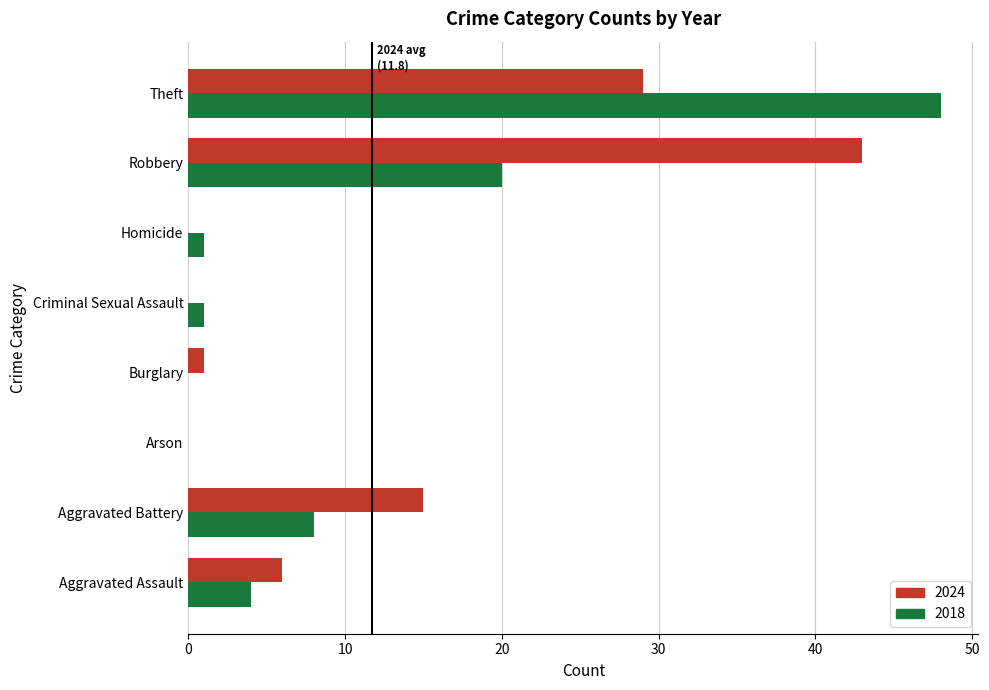

Is the value of 2024 at Criminal Sexual Assault greater than the value of 2018 at Aggravated Battery?

No